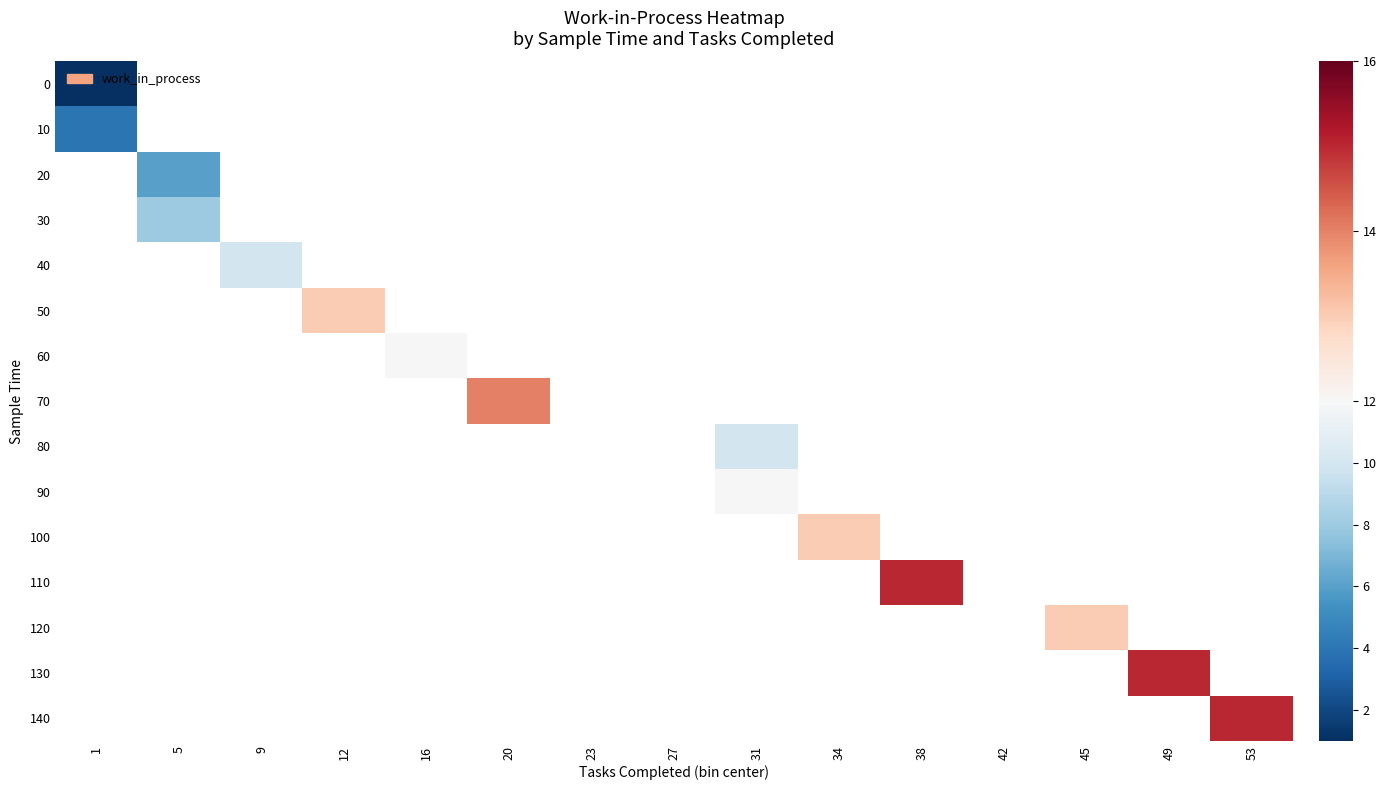

Which category has the lowest value across all series?

1